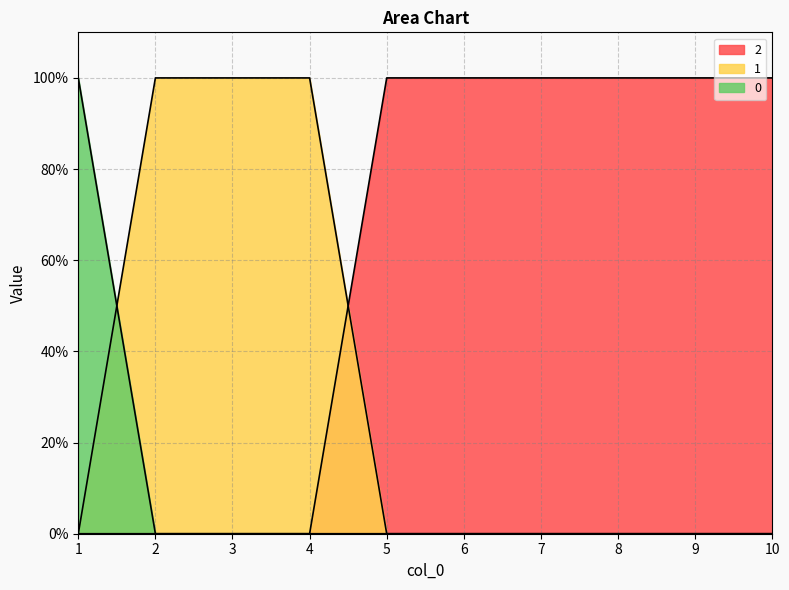

Between 6 and 3, which is larger?

6